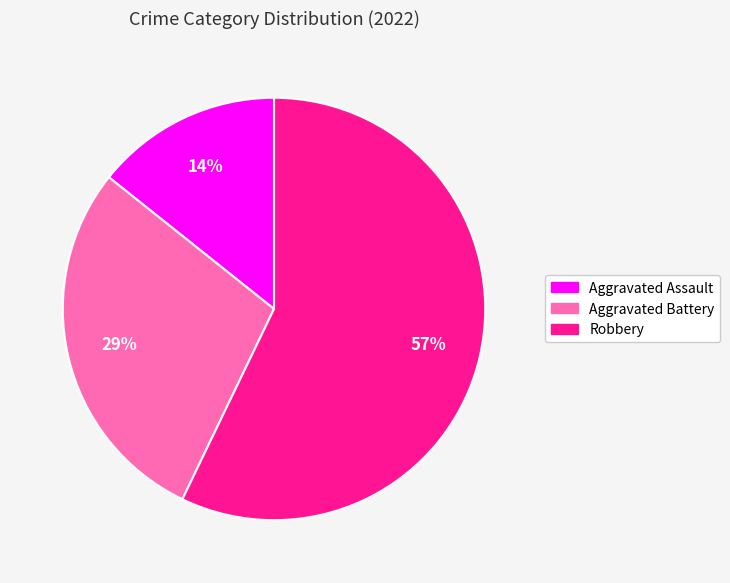

To the nearest percent, what portion does Aggravated Assault represent?

14%